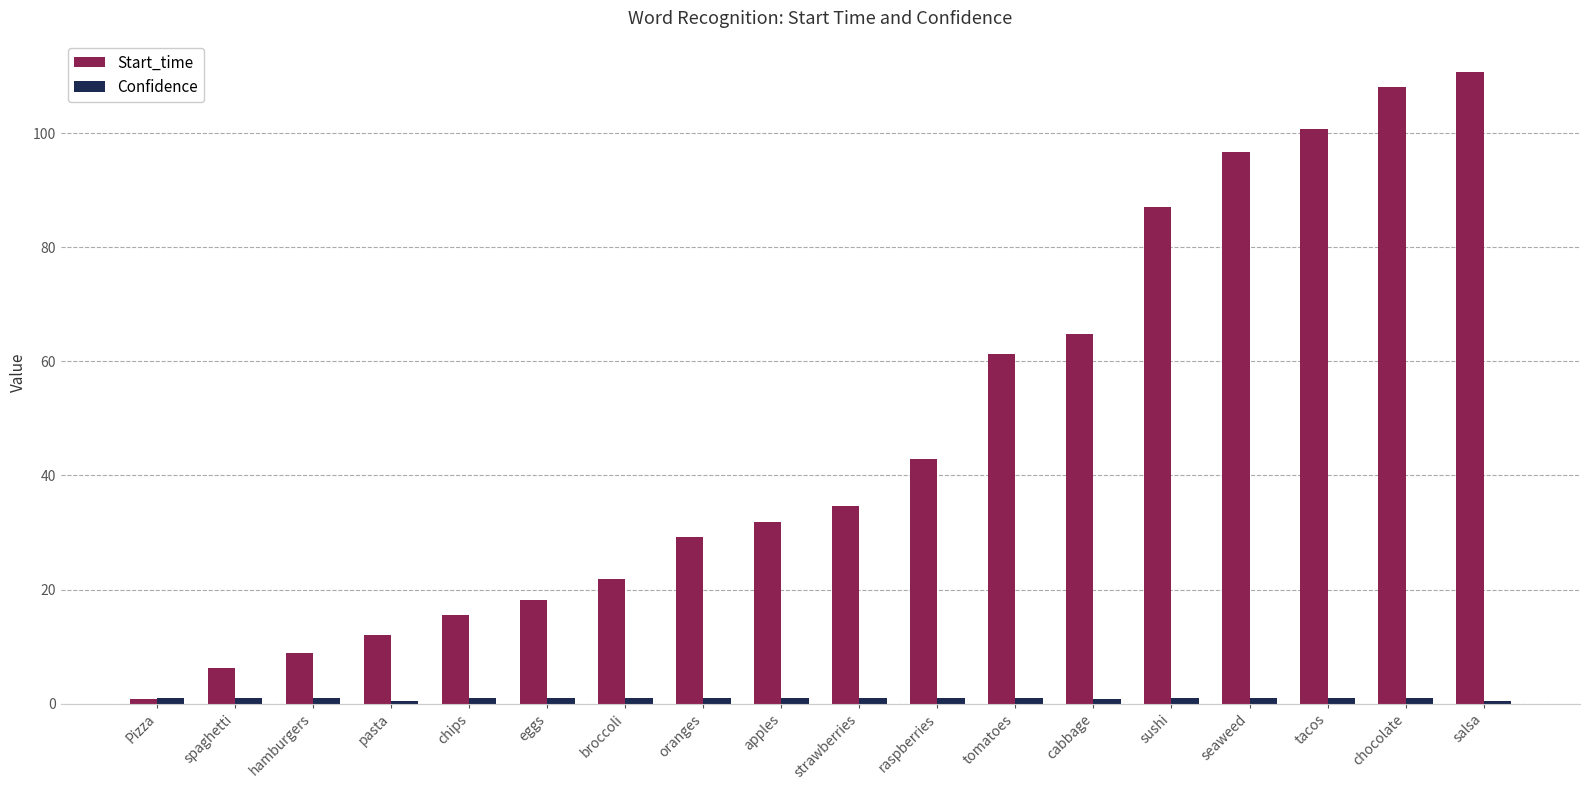

True or false: Start_time has a value of 44.2 at oranges.

False